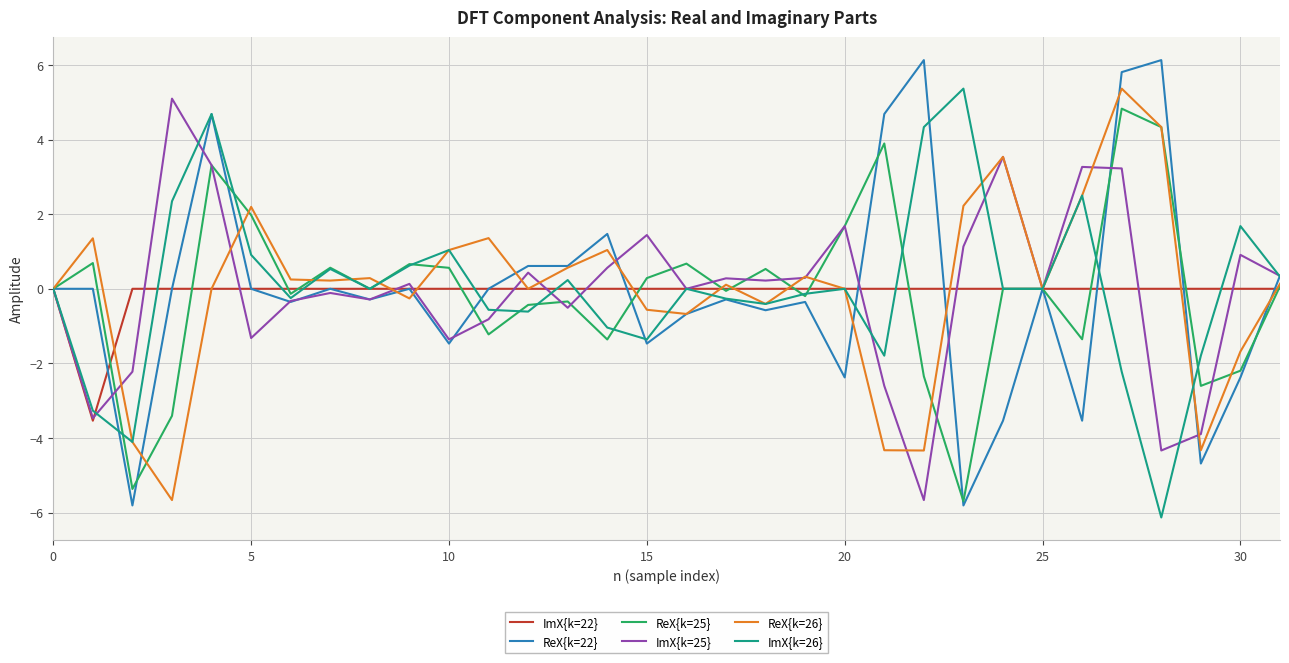

What is the minimum value for ImX{k=26}?

-6.1